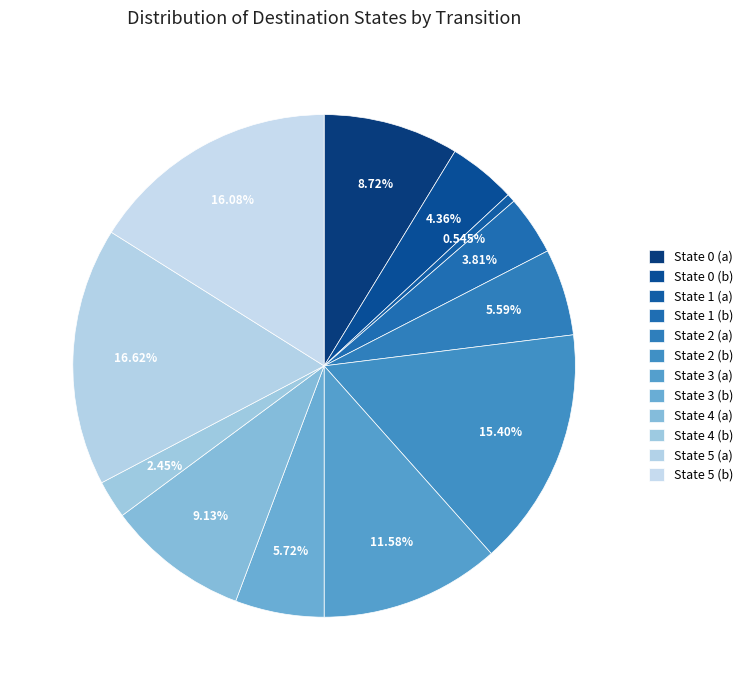

Is there any slice that represents more than half of the pie?

No